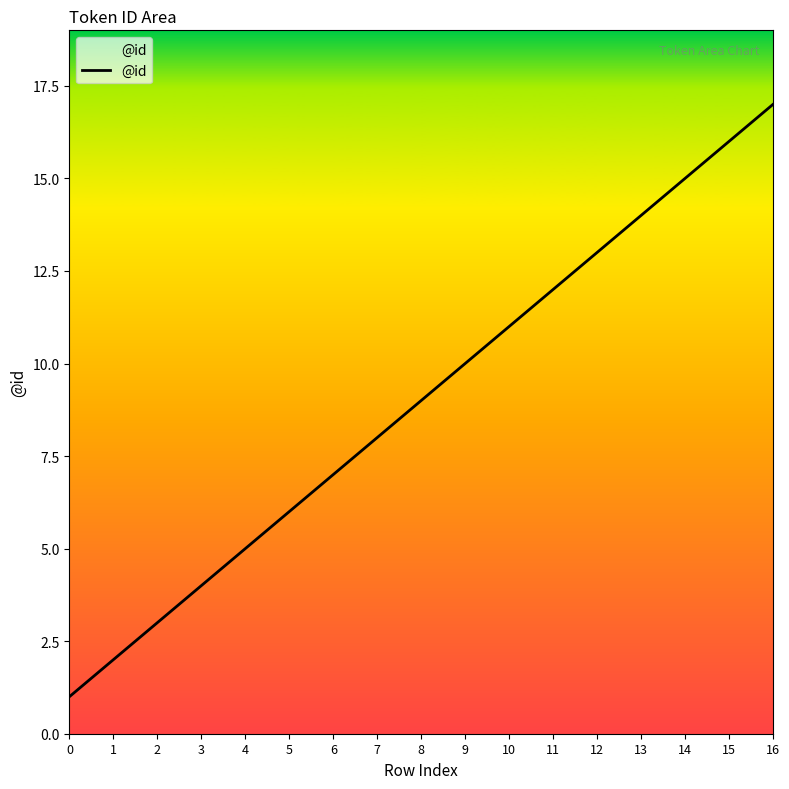

Which category has the highest value across all series?

16